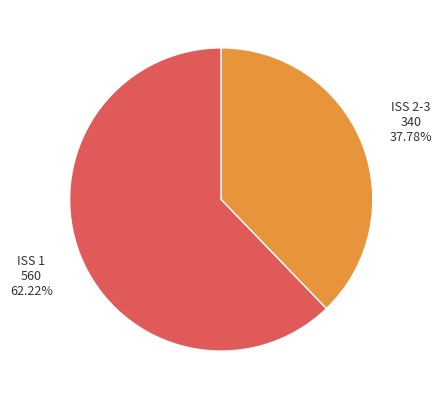

How many segments does this pie chart have?

2